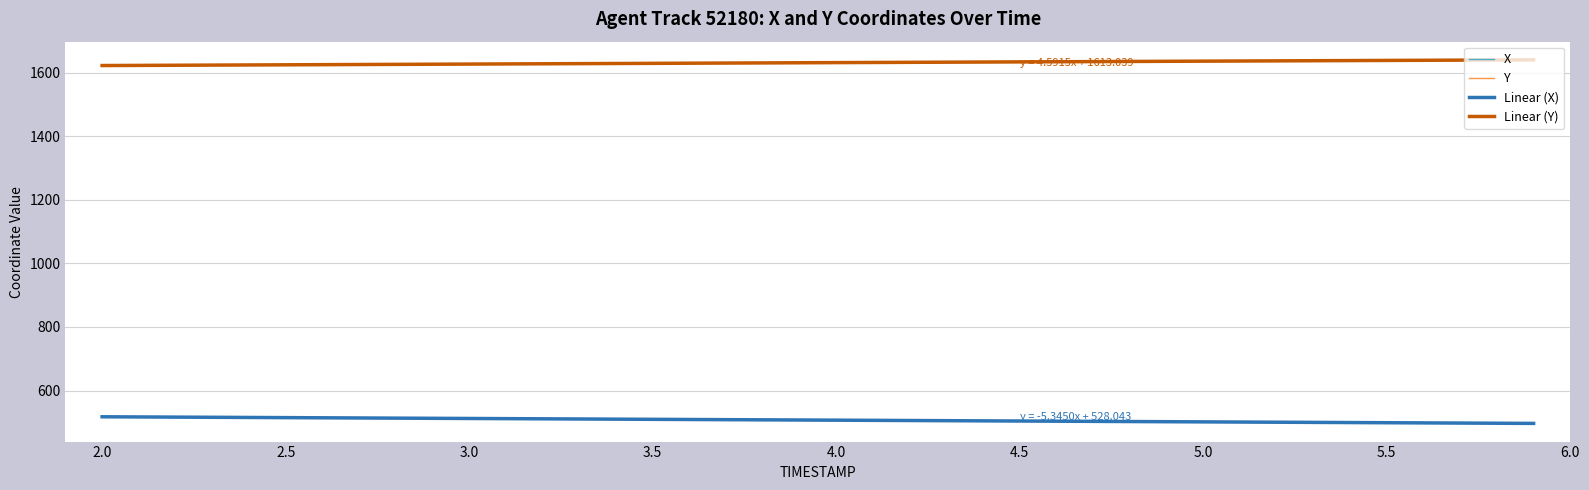

What is the highest value of the Y series?

1640.1